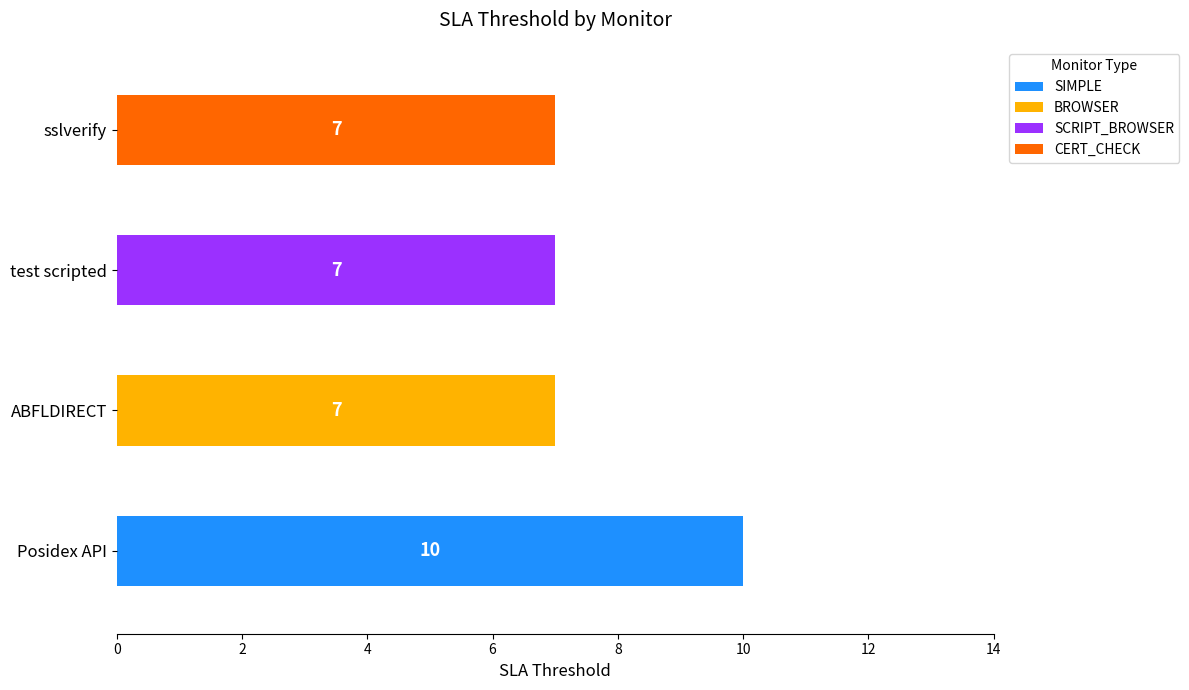

Reading bottom to top, extract all data points from this chart.

10	7	7	7